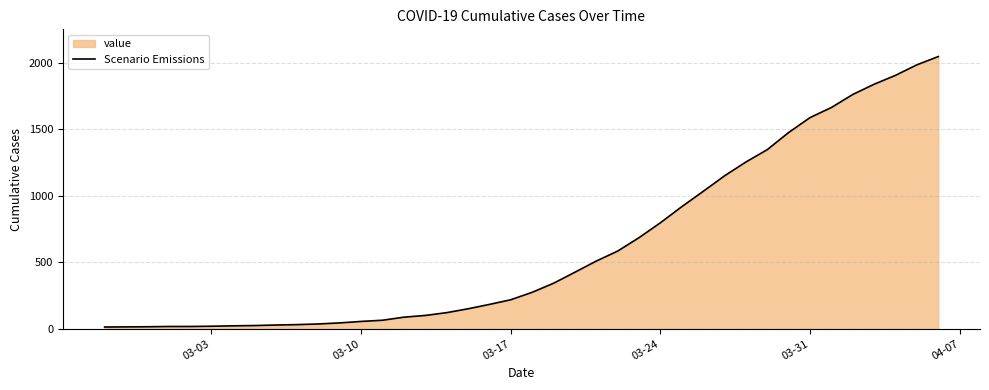

What is the maximum value shown in the chart?

2047